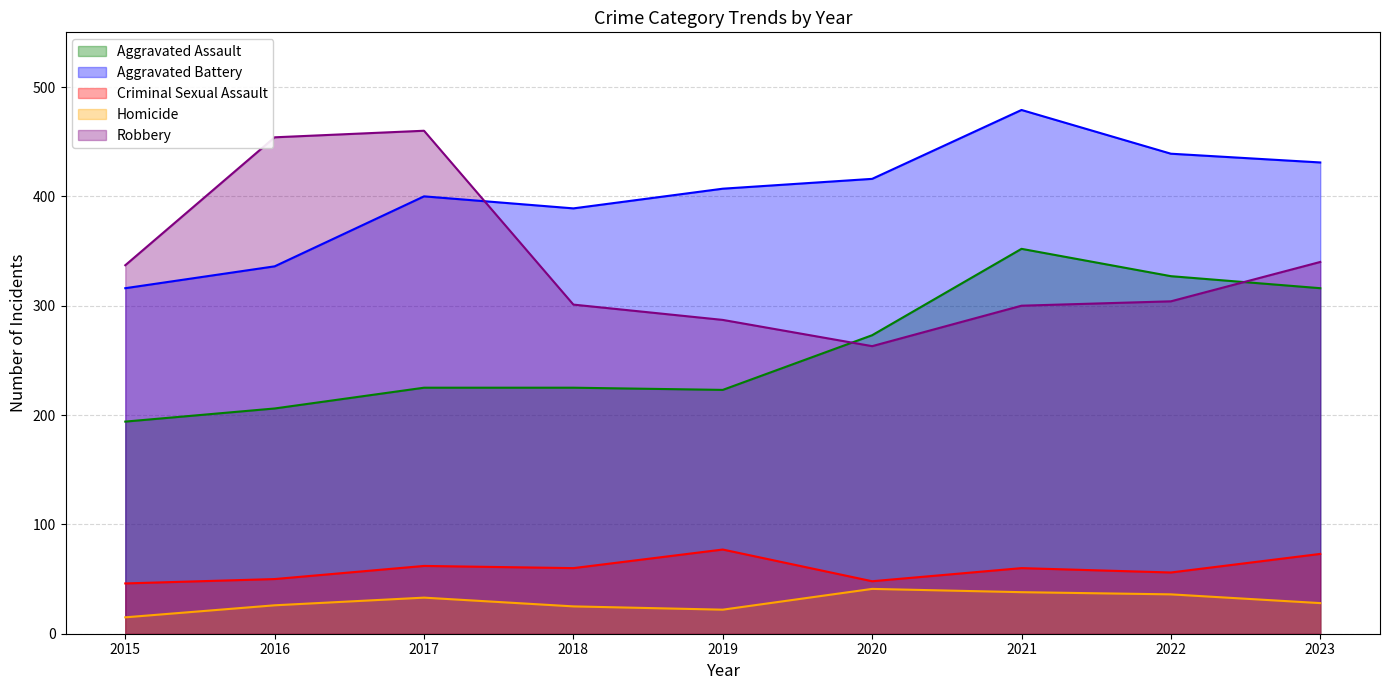

Count the number of data series in this chart.

5